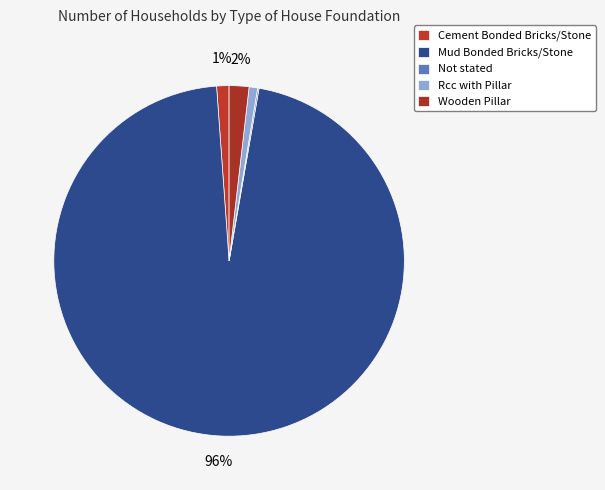

Rank the categories by value from highest to lowest.

Mud Bonded Bricks/Stone, Wooden Pillar, Cement Bonded Bricks/Stone, Rcc with Pillar, Not stated